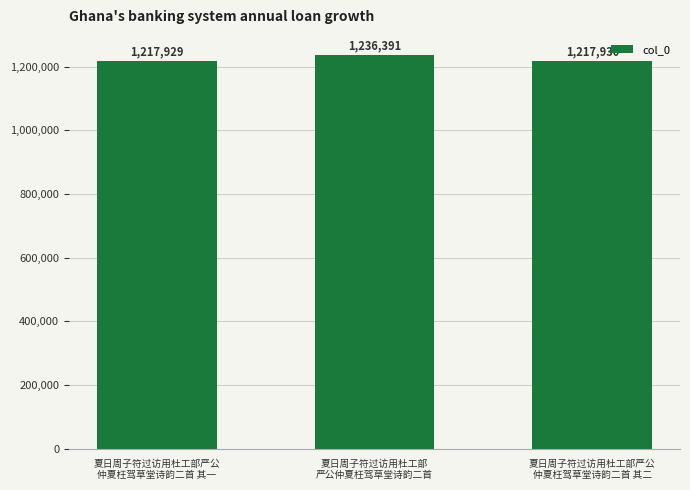

Is it true that the value at 夏日周子符过访用杜工部严公
仲夏枉驾草堂诗韵二首 其二 is 761408?

False